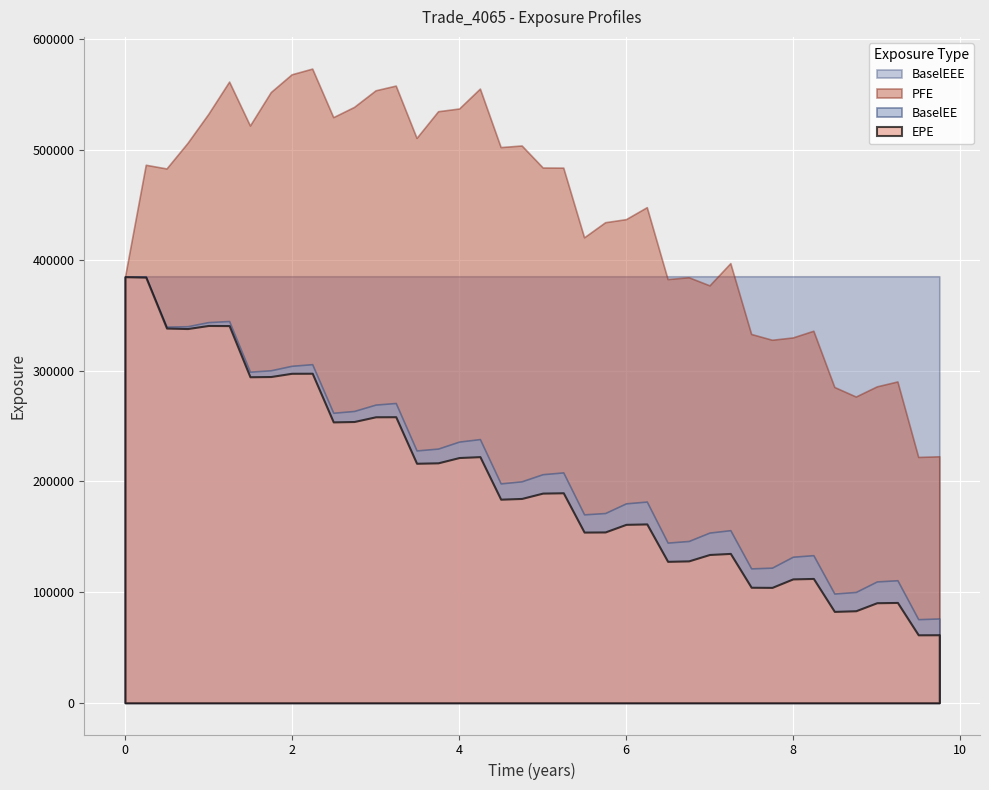

At which category does BaselEE reach its first local peak?

1